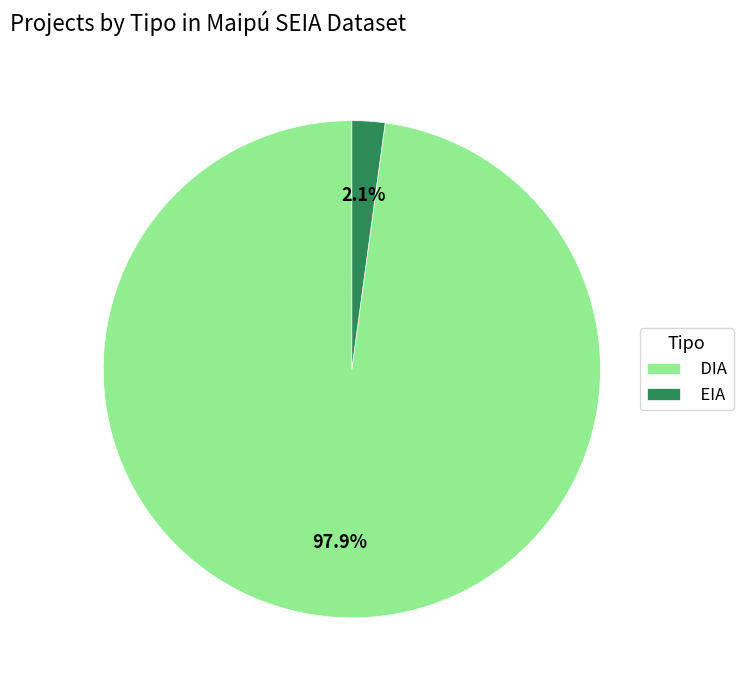

Between DIA and EIA, which is larger?

DIA